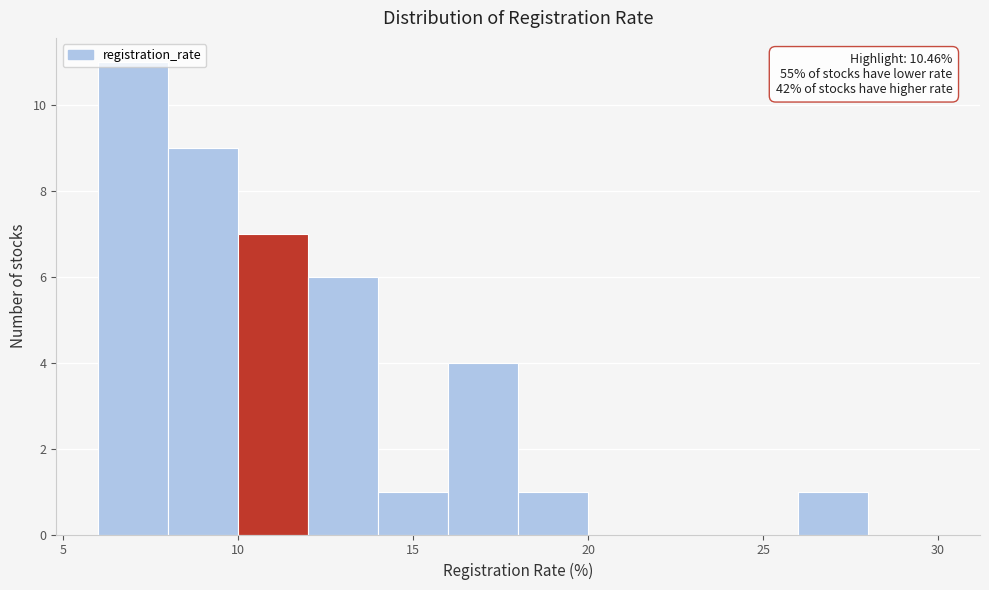

Over which range of the x-axis is the bar tallest?

6 to 8